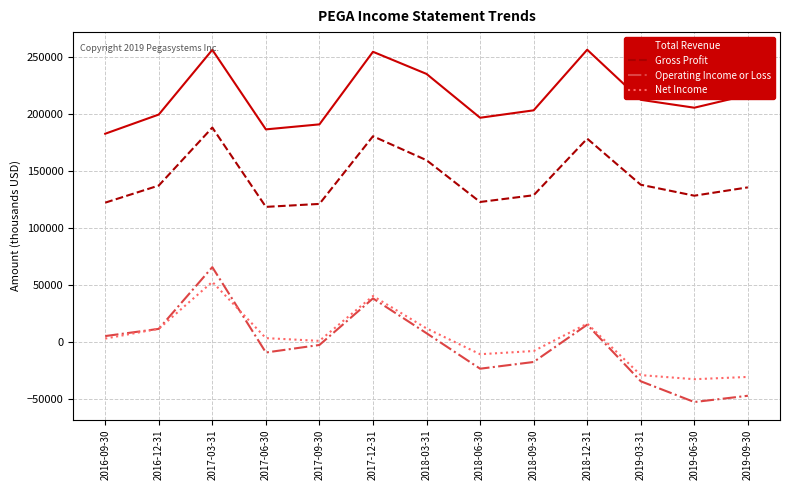

Which series has the widest spread of values?

Operating Income or Loss